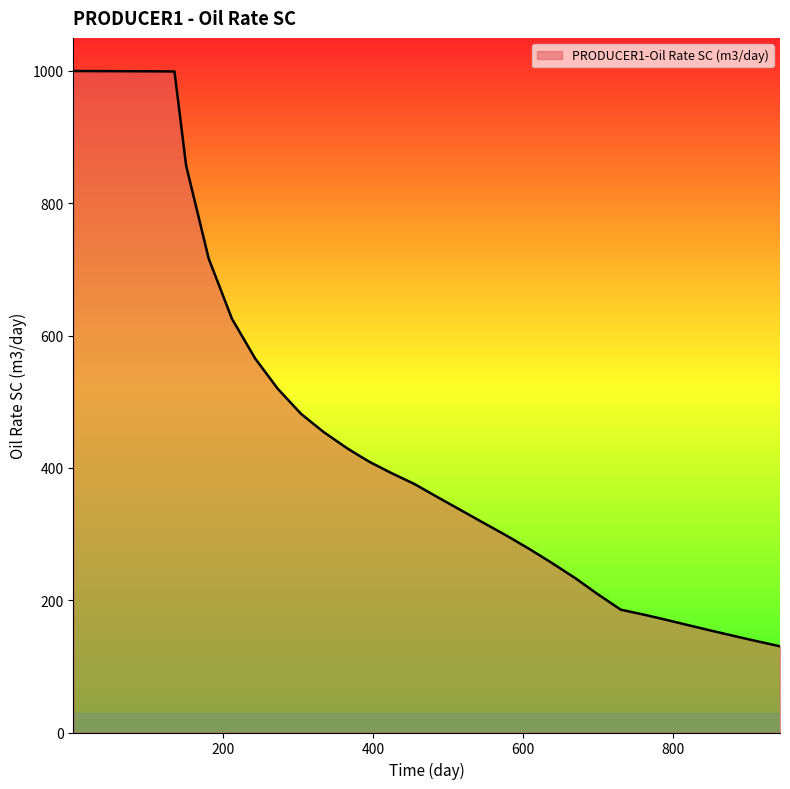

What is the smallest value displayed?

130.3